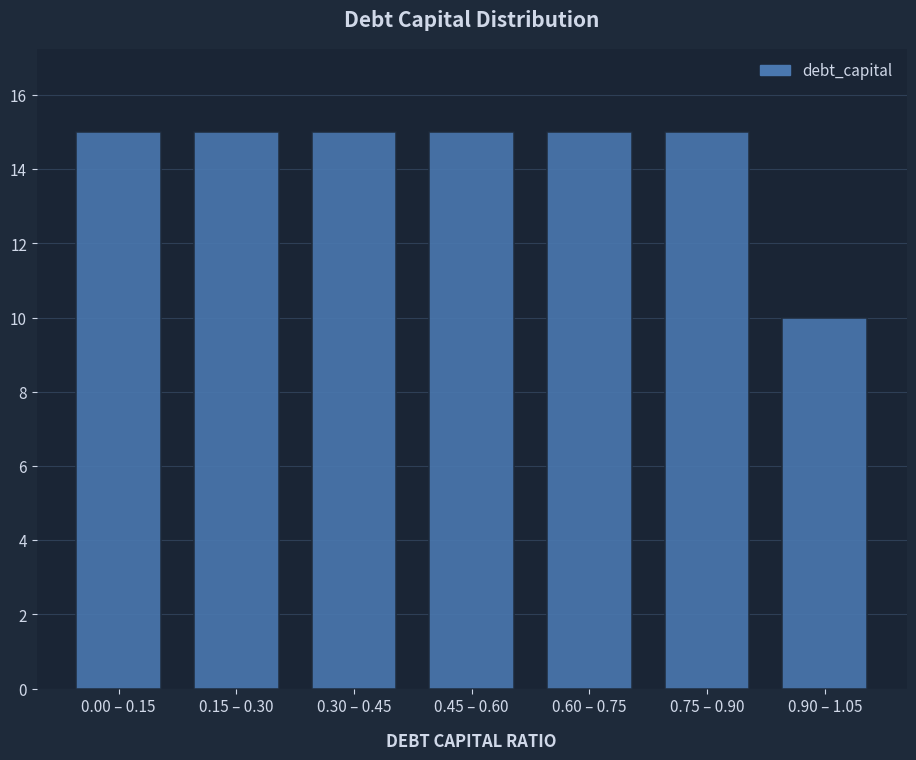

Reading left to right, transcribe all the data shown in this chart.

15	15	15	15	15	15	10